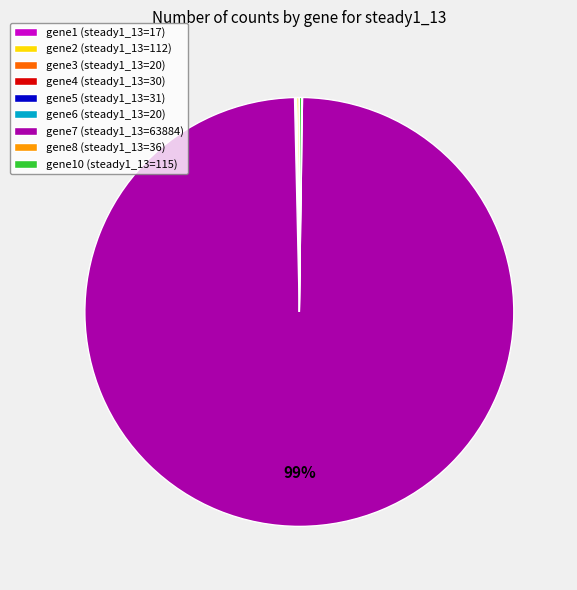

Which category has the biggest portion of the pie?

gene7 (steady1_13=63884)